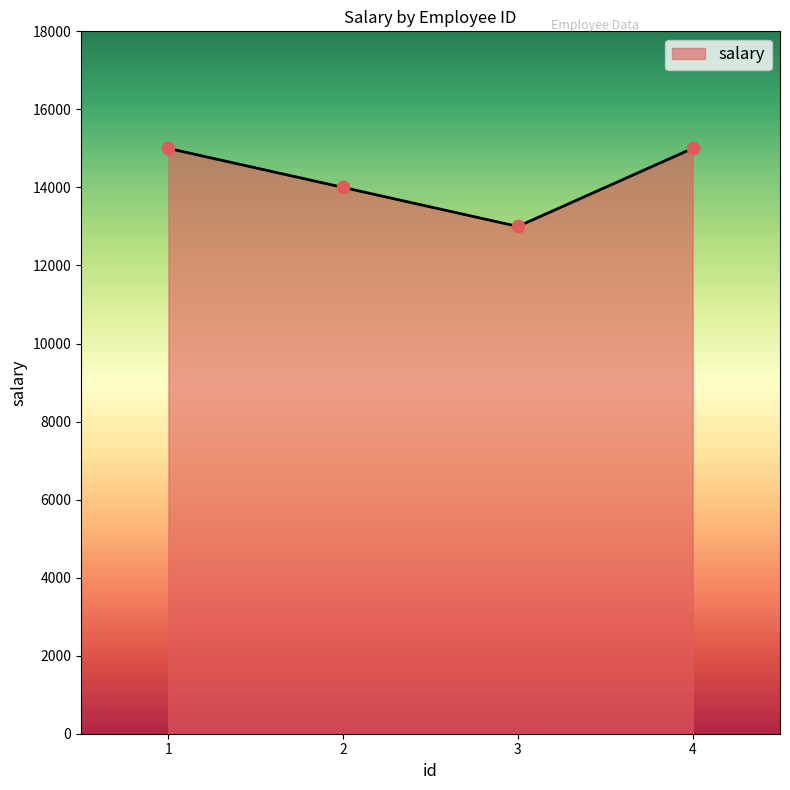

What is the change in value from 2 to 3?

-1000